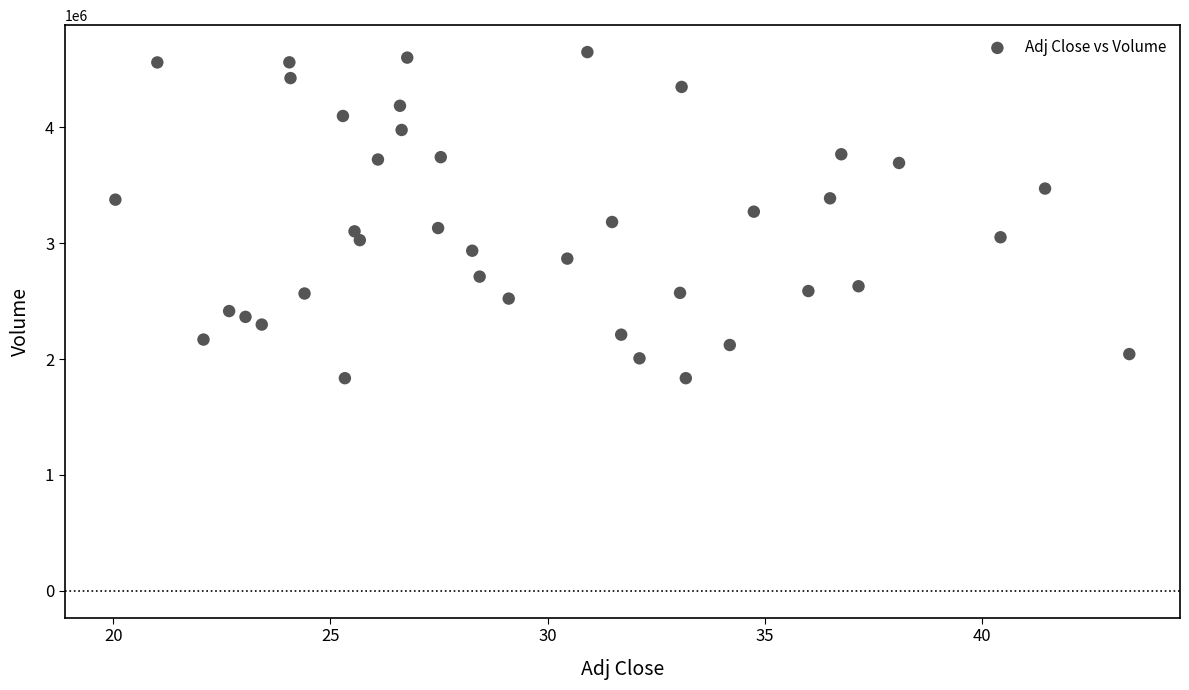

What is the range of Y values (max minus min)?

2815400